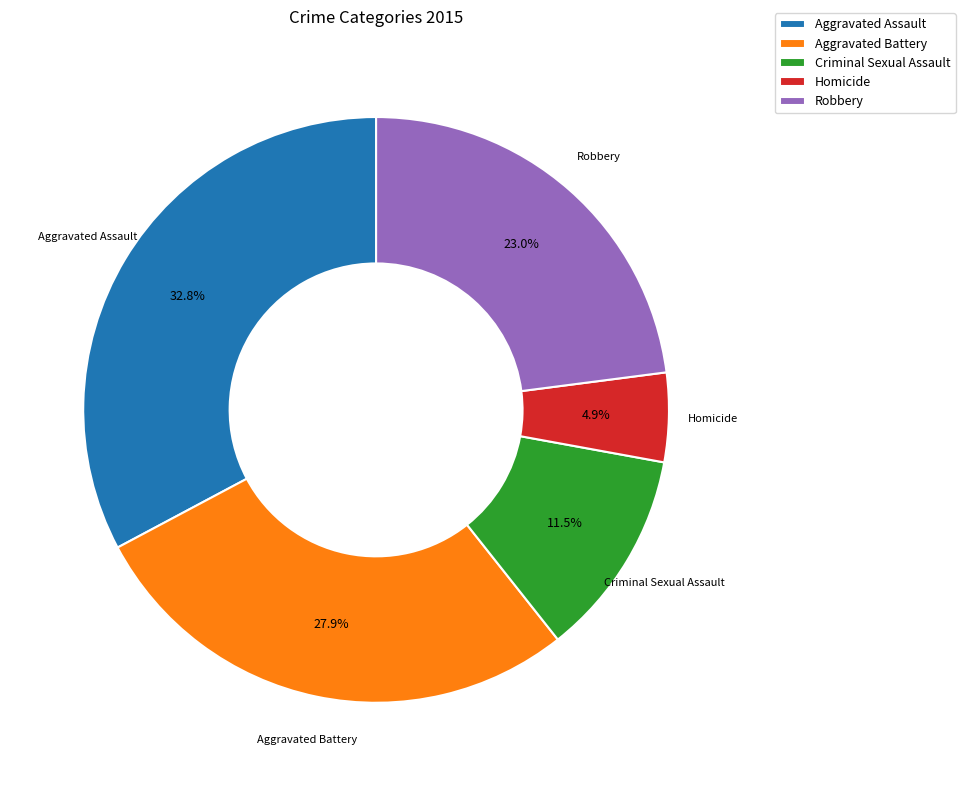

What is the smallest slice in the pie chart?

Homicide